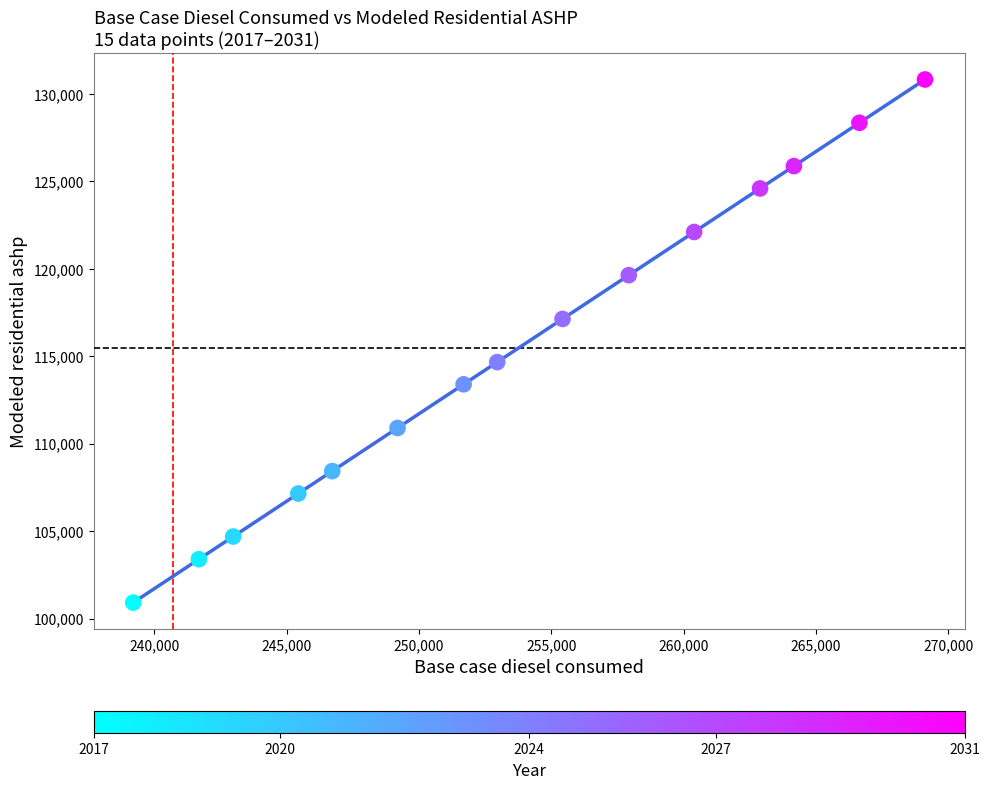

What is the range of X values (max minus min)?

29908.0